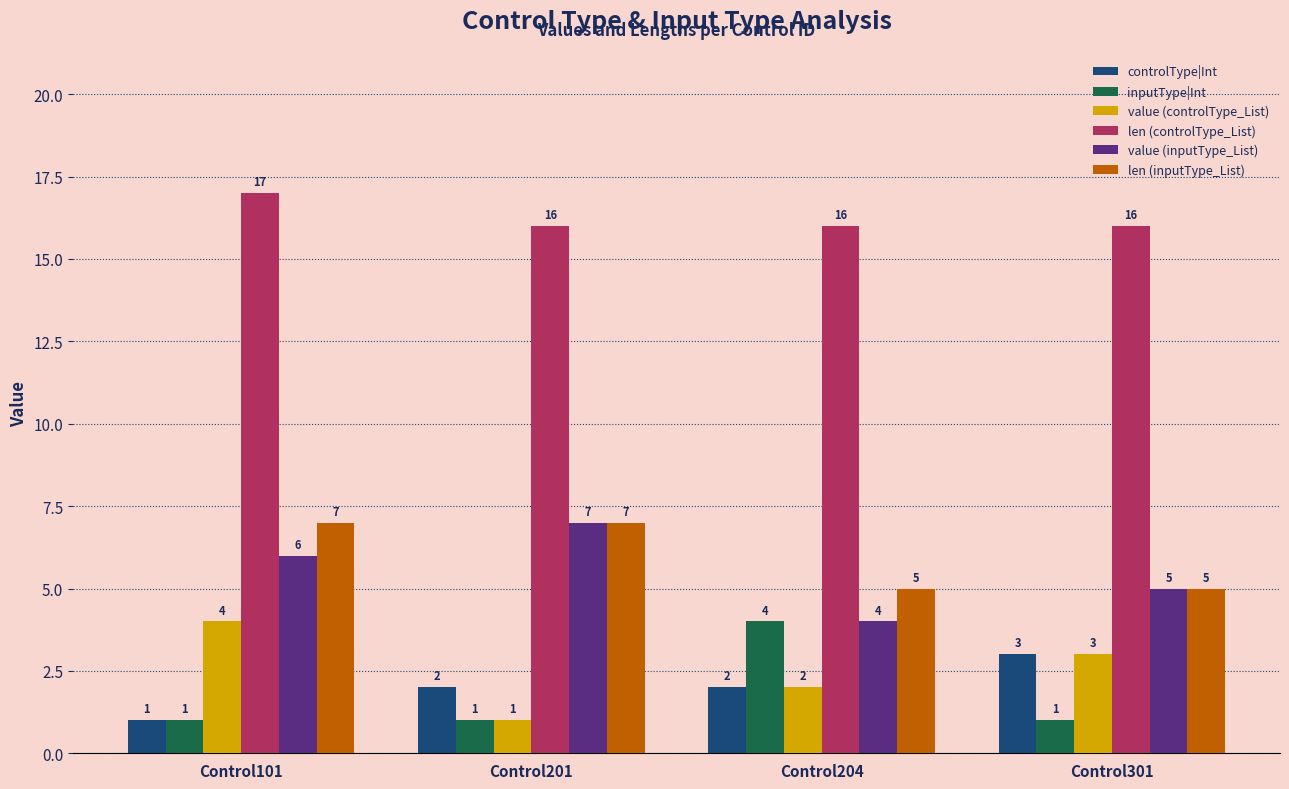

Between Control101 and Control201, which series saw the biggest shift?

value (controlType_List)